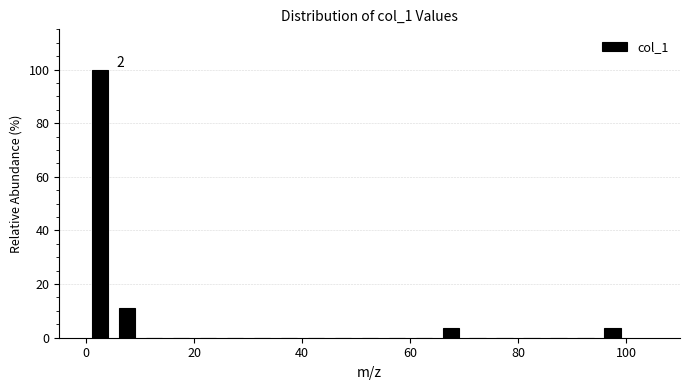

Read against the x-axis, roughly where is the centre of the tallest bar?

2